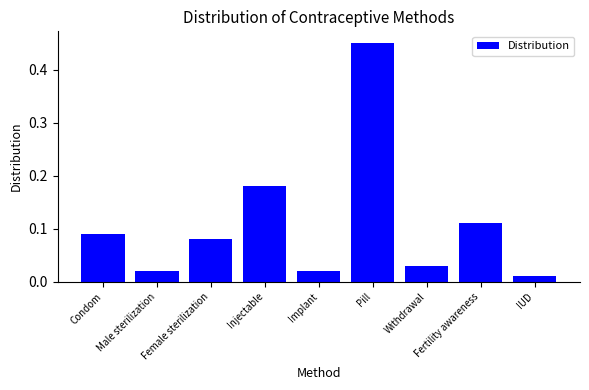

What is the sum of all values?

1.0